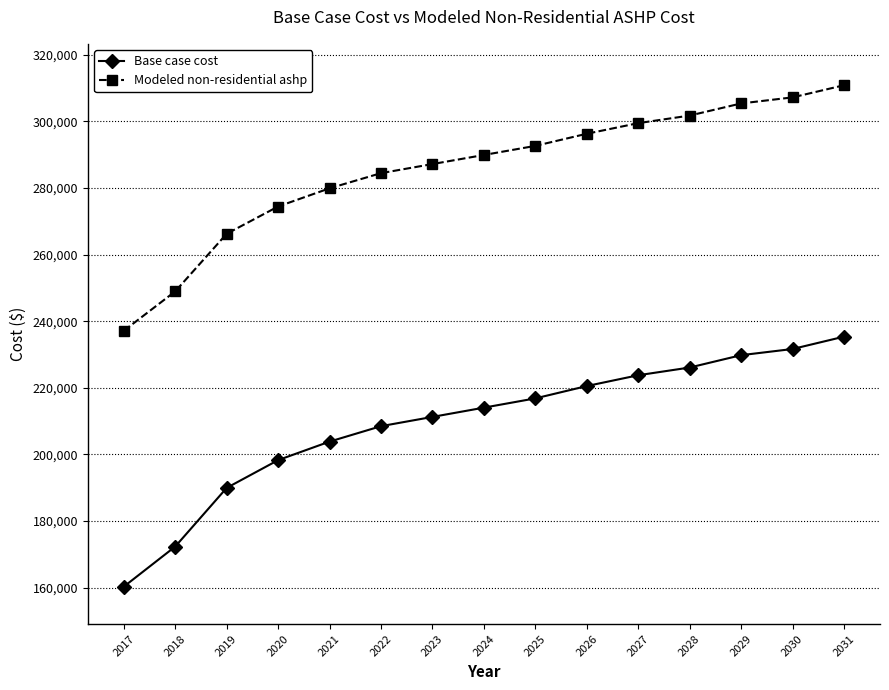

Between 2017 and 2025, which series saw the biggest shift?

Base case cost